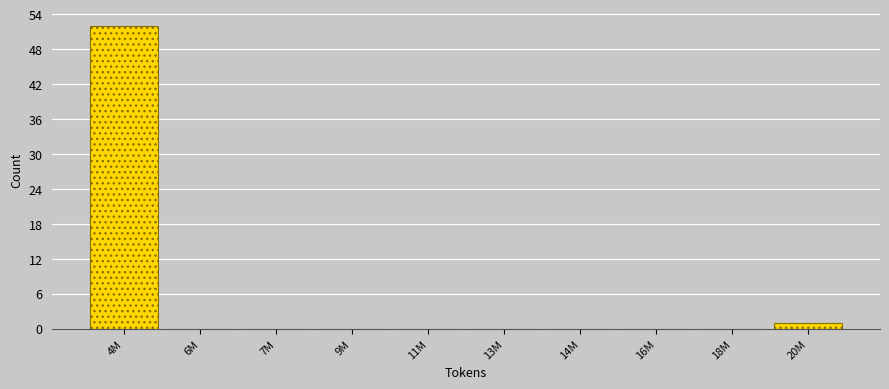

Reading left to right, extract all data points from this chart.

4M=52	6M=0	7M=0	9M=0	11M=0	13M=0	14M=0	16M=0	18M=0	20M=1